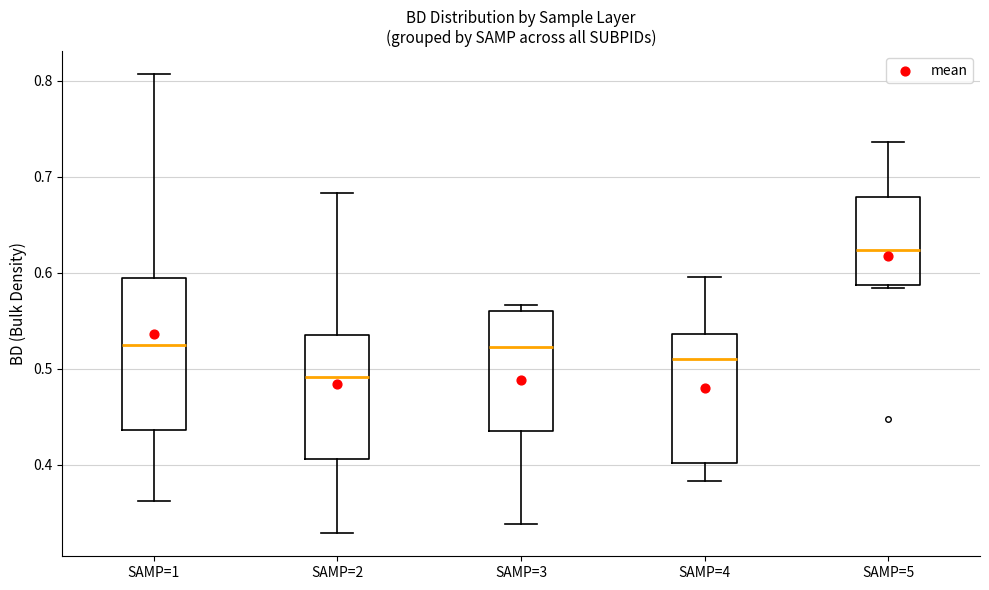

Which box has the highest median line?

SAMP=5